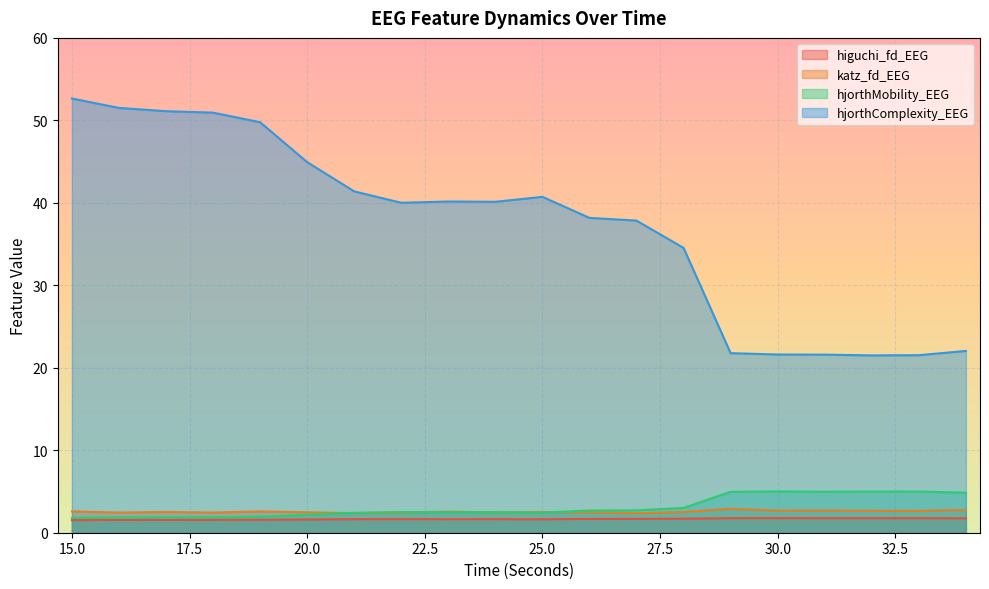

How many series are shown in this chart?

4